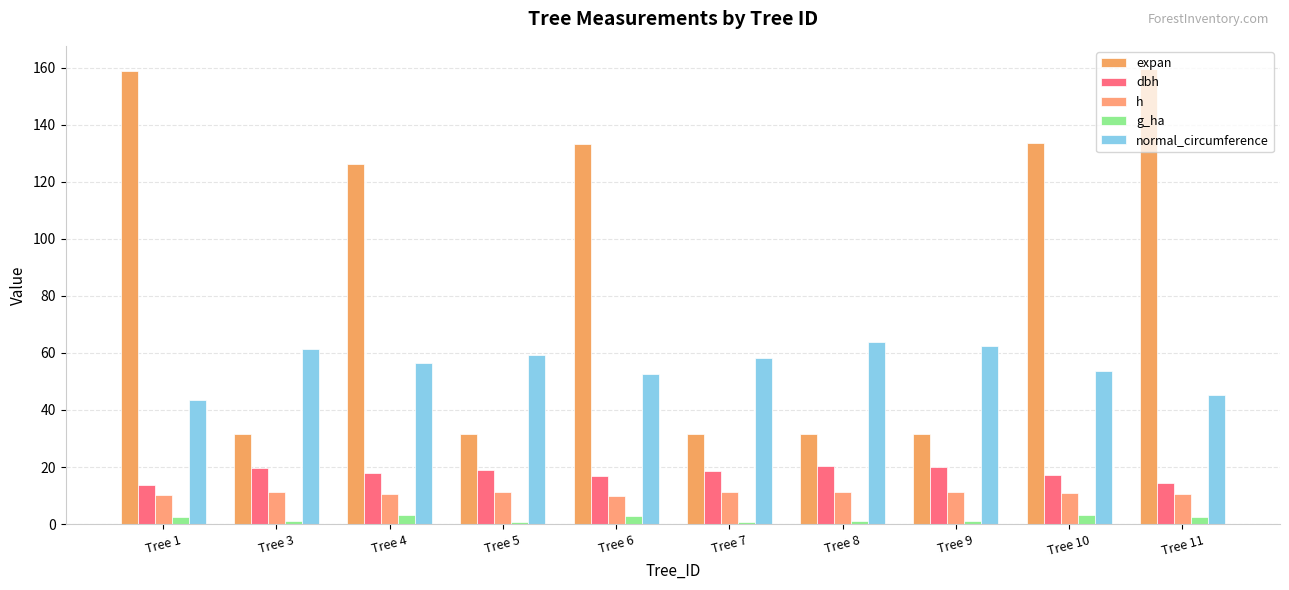

How many values in the normal_circumference series exceed 58?

5